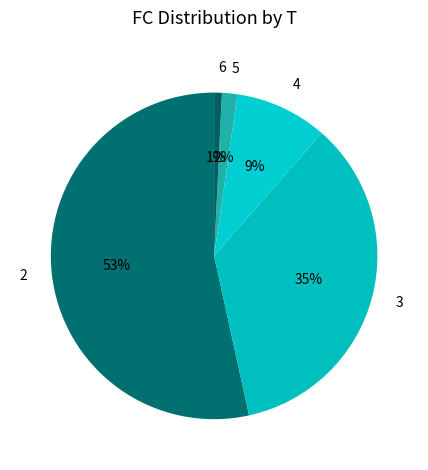

To the nearest percent, what is the combined percentage of 5 and 2?

55%